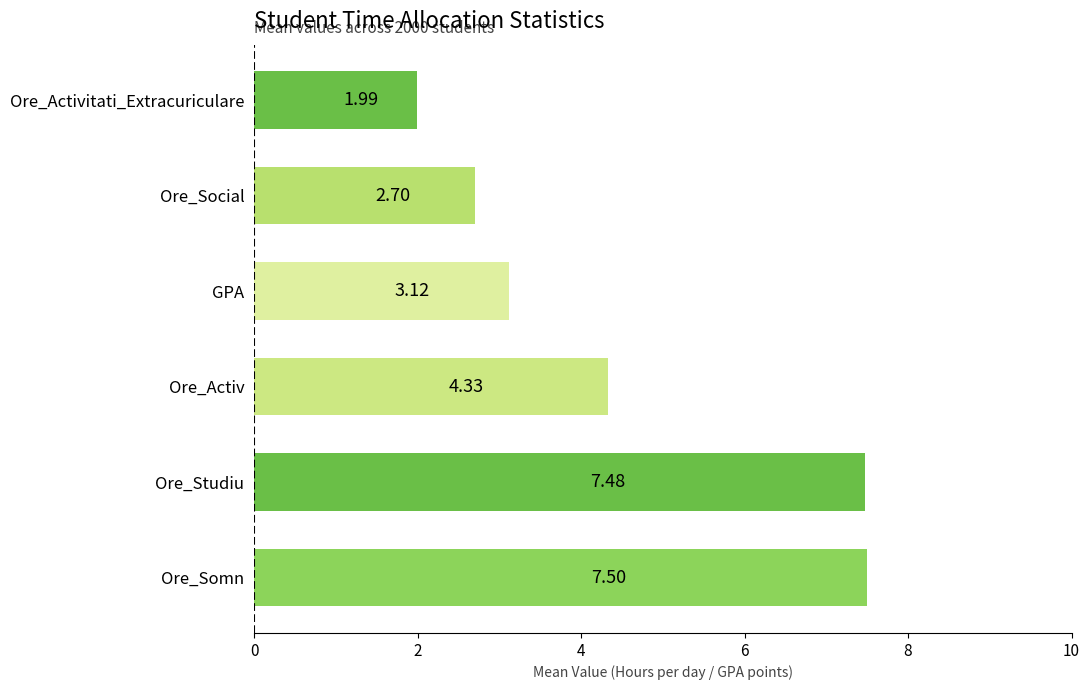

List the labels in order of value, largest first.

Ore_Somn, Ore_Studiu, Ore_Activ, GPA, Ore_Social, Ore_Activitati_Extracuriculare